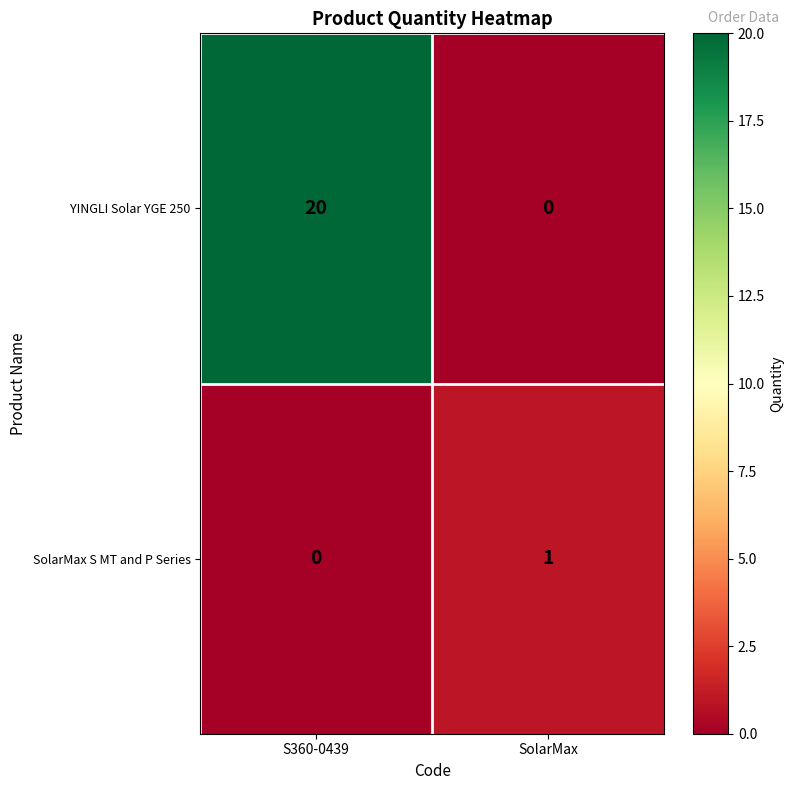

At S360-0439, list the series in order from smallest to largest.

SolarMax S MT and P Series, YINGLI Solar YGE 250